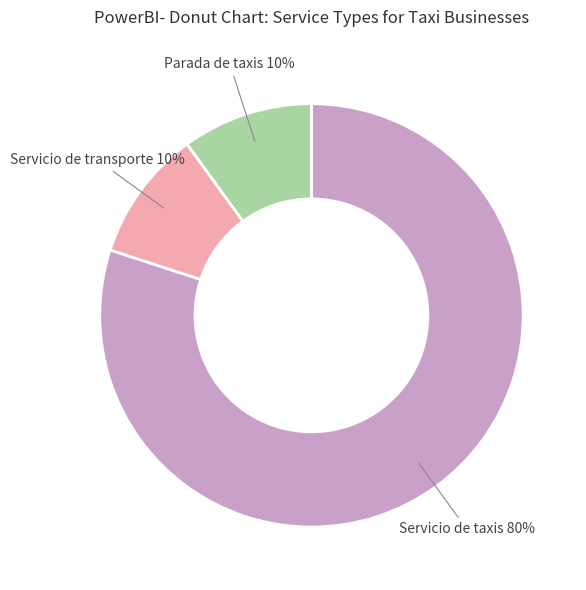

Does any single category account for the majority?

Yes